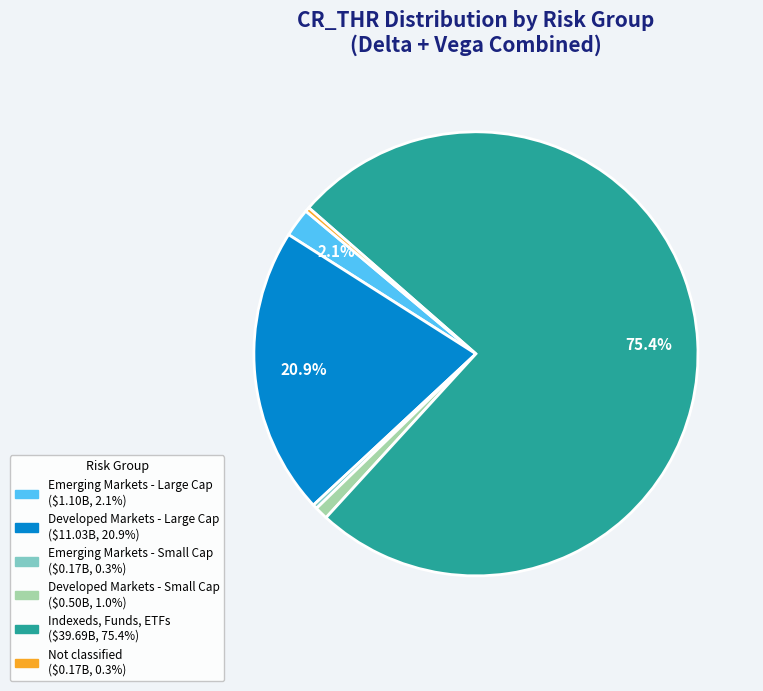

Is there any slice that represents more than half of the pie?

Yes